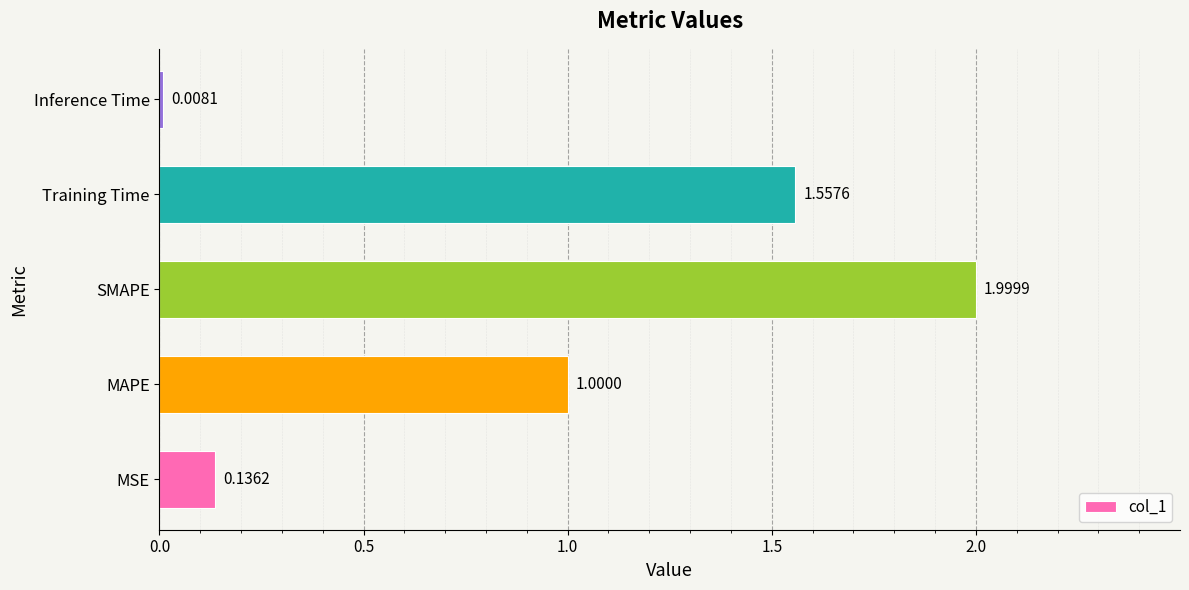

At which label is the value closest to 1?

MAPE